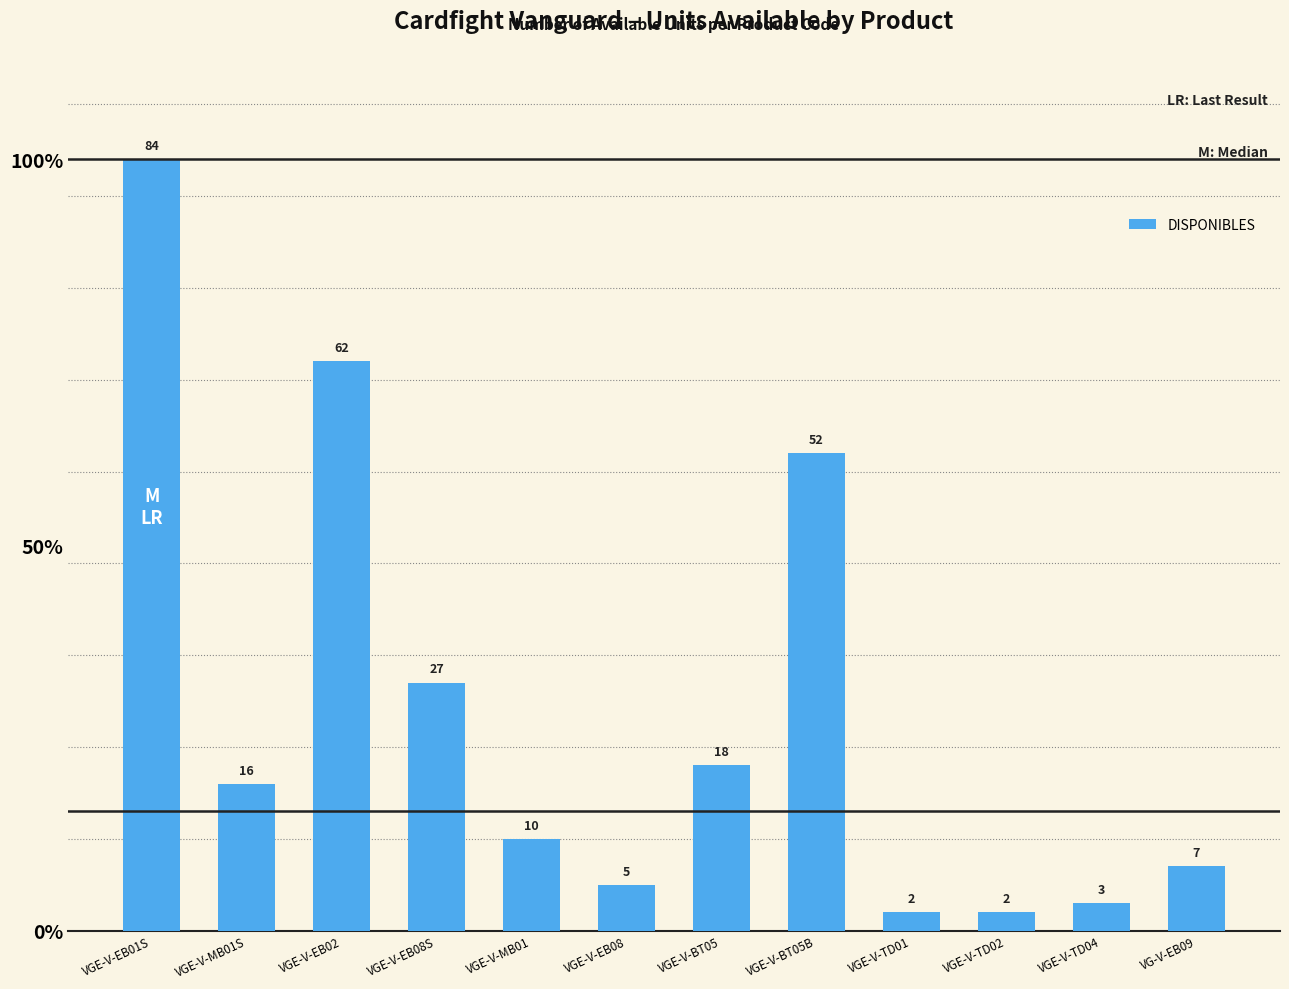

Where does the data first go above 16?

VGE-V-EB01S